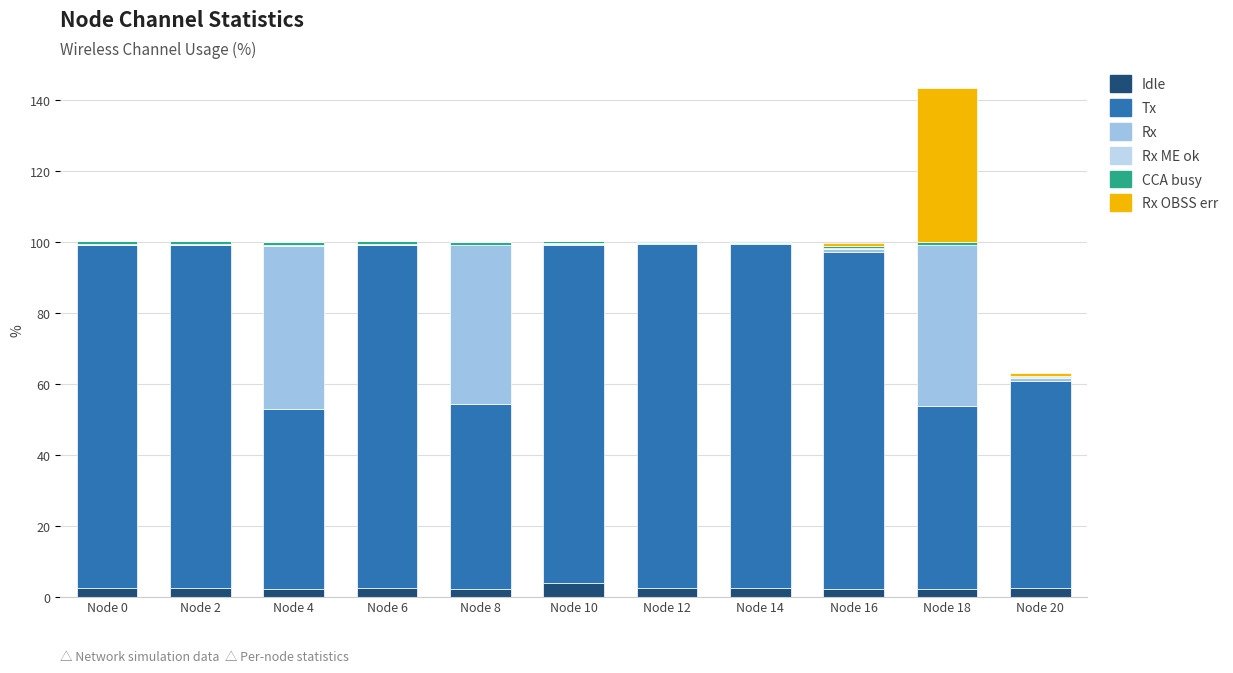

At which label does Tx first exceed 95?

Node 0